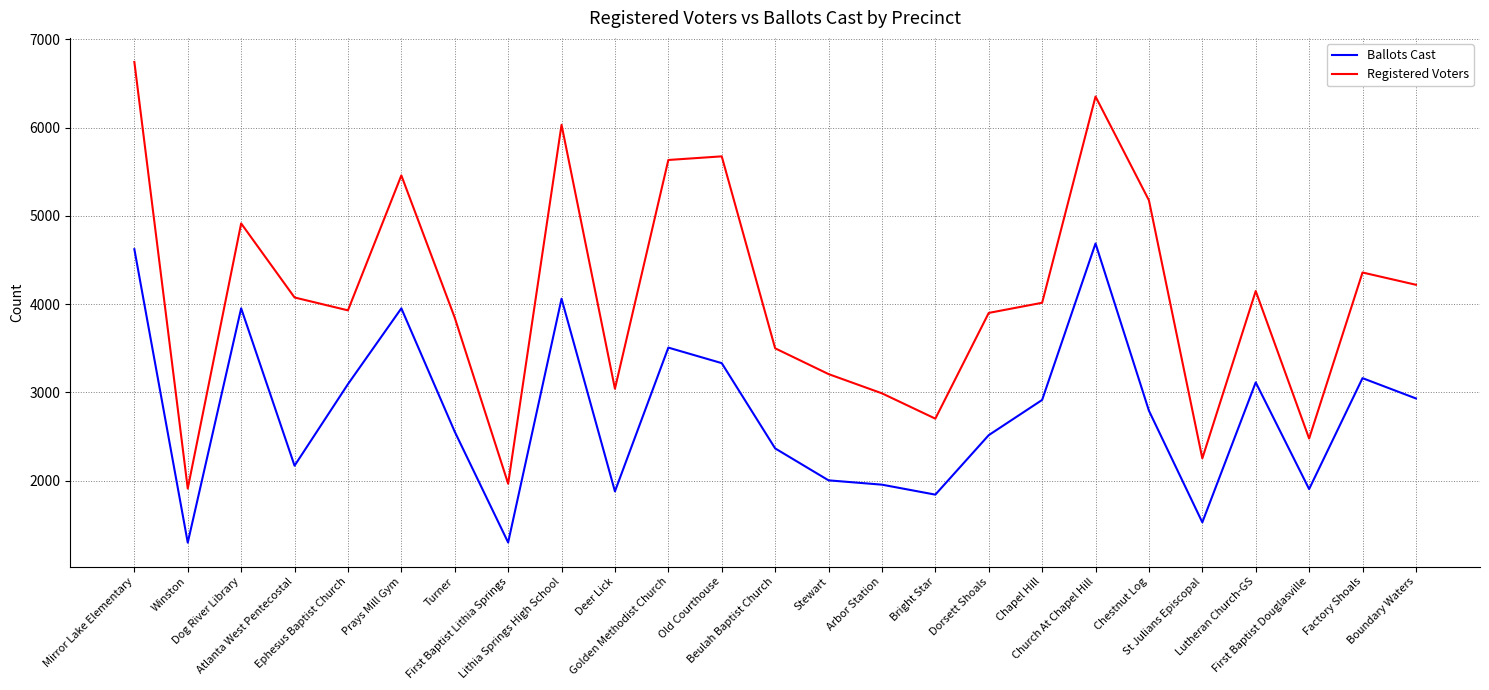

At which category does Registered Voters reach its first local peak?

Dog River Library